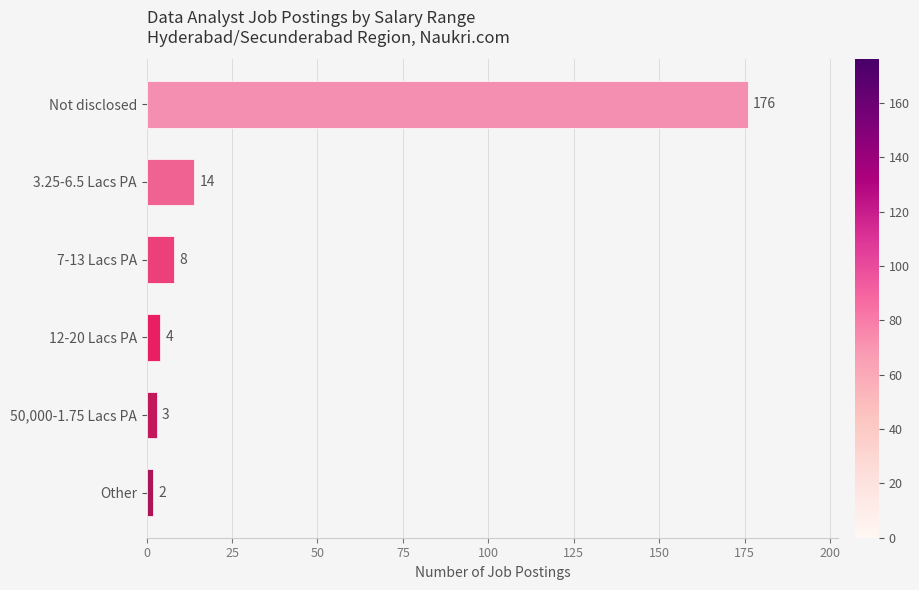

How many values are below 8?

3